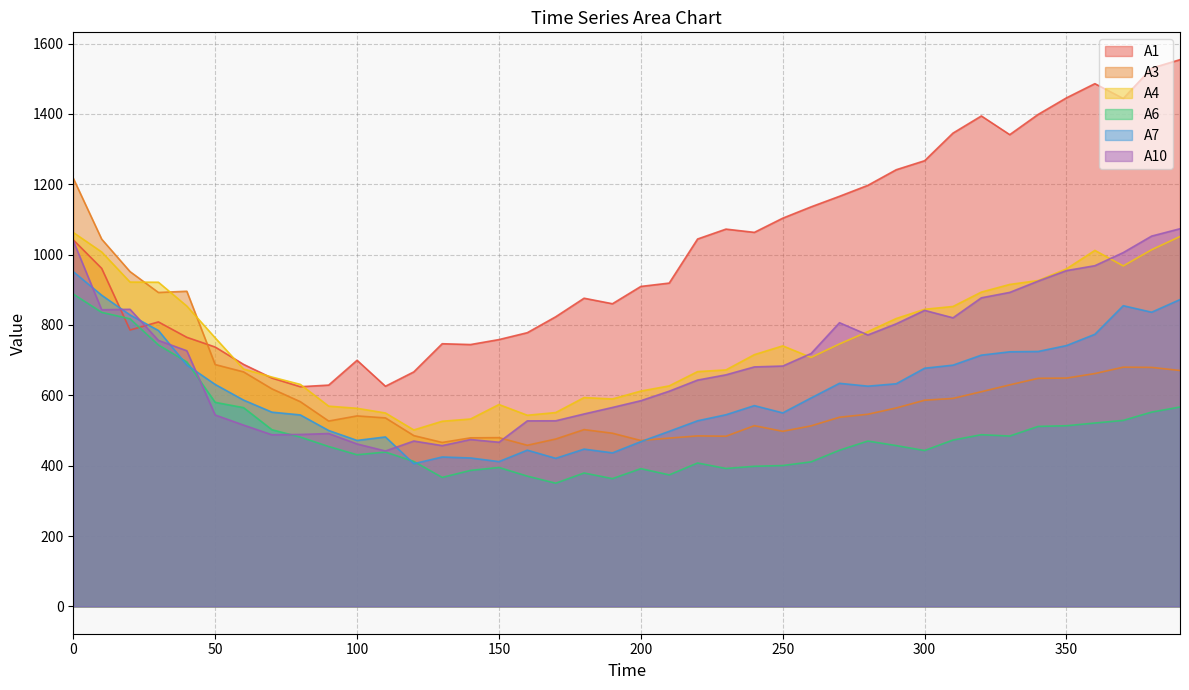

Reading left to right, what are all the values shown in this chart?

A1: 0=1042.0	10=961.0	20=785.7	30=808.7	40=765.0	50=737.3	60=688.0	70=649.2	80=624.5	90=629.1	100=699.6	110=625.9	120=666.7	130=746.7	140=744.4	150=758.5	160=778.1	170=823.4	180=876.1	190=860.4	200=909.6	210=919.1	220=1044.4	230=1072.6	240=1063.3	250=1103.6	260=1135.9	270=1165.8	280=1197.0	290=1241.4	300=1267.0	310=1345.5	320=1394.2	330=1341.1	340=1398.6	350=1445.8	360=1486.1	370=1443.9	380=1530.2	390=1554.3
A3: 0=1217.1	10=1044.1	20=951.7	30=892.4	40=896.0	50=687.5	60=666.7	70=618.4	80=582.0	90=526.9	100=541.5	110=535.8	120=485.5	130=466.0	140=479.2	150=479.8	160=458.1	170=475.8	180=502.6	190=492.3	200=471.6	210=478.5	220=484.7	230=483.8	240=513.8	250=497.8	260=513.2	270=537.8	280=546.2	290=564.1	300=586.1	310=591.3	320=610.3	330=629.8	340=648.4	350=649.1	360=661.9	370=680.1	380=679.4	390=670.7
A4: 0=1063.0	10=1007.6	20=922.0	30=921.6	40=853.8	50=763.4	60=674.8	70=652.0	80=631.1	90=569.2	100=563.2	110=549.8	120=501.6	130=526.3	140=532.7	150=573.9	160=543.4	170=551.1	180=593.7	190=589.7	200=612.1	210=626.9	220=667.5	230=672.3	240=715.6	250=740.7	260=707.9	270=746.2	280=781.1	290=818.4	300=844.7	310=852.6	320=893.5	330=915.3	340=926.4	350=959.6	360=1012.1	370=968.0	380=1014.0	390=1051.6
A6: 0=888.0	10=835.9	20=817.5	30=743.2	40=695.1	50=580.1	60=565.0	70=502.2	80=481.3	90=454.5	100=431.1	110=438.8	120=412.1	130=366.7	140=386.6	150=395.0	160=370.4	170=350.3	180=379.2	190=363.2	200=391.6	210=373.9	220=407.7	230=392.1	240=398.3	250=400.4	260=410.9	270=444.0	280=470.1	290=457.1	300=443.1	310=472.9	320=488.1	330=484.3	340=511.7	350=513.6	360=521.3	370=528.7	380=552.4	390=566.8
A7: 0=951.6	10=884.6	20=828.6	30=784.3	40=686.4	50=631.0	60=586.5	70=552.2	80=544.4	90=500.0	100=471.8	110=481.7	120=405.7	130=424.7	140=421.9	150=411.6	160=444.2	170=420.9	180=447.1	190=436.5	200=468.4	210=497.7	220=527.6	230=544.8	240=570.8	250=550.1	260=592.6	270=634.2	280=626.1	290=632.9	300=677.1	310=685.8	320=714.3	330=723.8	340=724.7	350=741.5	360=773.5	370=854.8	380=836.3	390=872.3
A10: 0=1039.4	10=843.3	20=844.6	30=756.1	40=726.8	50=544.1	60=515.4	70=487.9	80=488.8	90=491.4	100=461.8	110=441.8	120=470.1	130=457.1	140=474.4	150=466.7	160=527.4	170=527.6	180=547.0	190=565.5	200=584.7	210=611.8	220=643.4	230=658.3	240=680.8	250=683.3	260=718.9	270=806.5	280=771.7	290=803.3	300=841.6	310=820.4	320=877.3	330=892.6	340=924.8	350=954.6	360=968.6	370=1005.8	380=1052.7	390=1073.6